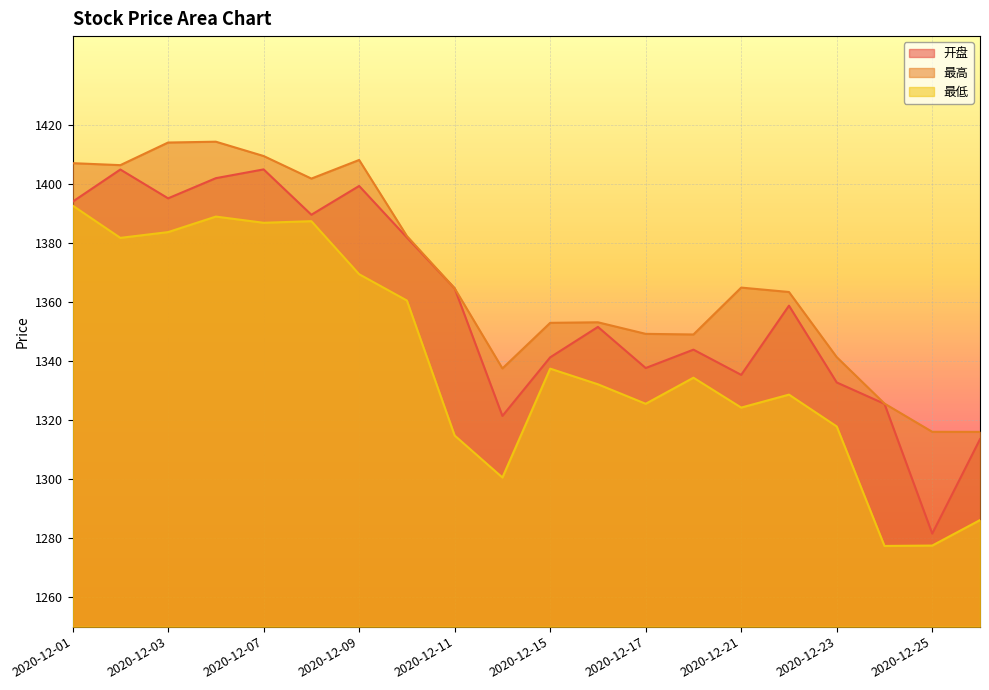

Which has a higher value, 2020-12-03 or 2020-12-17?

2020-12-03